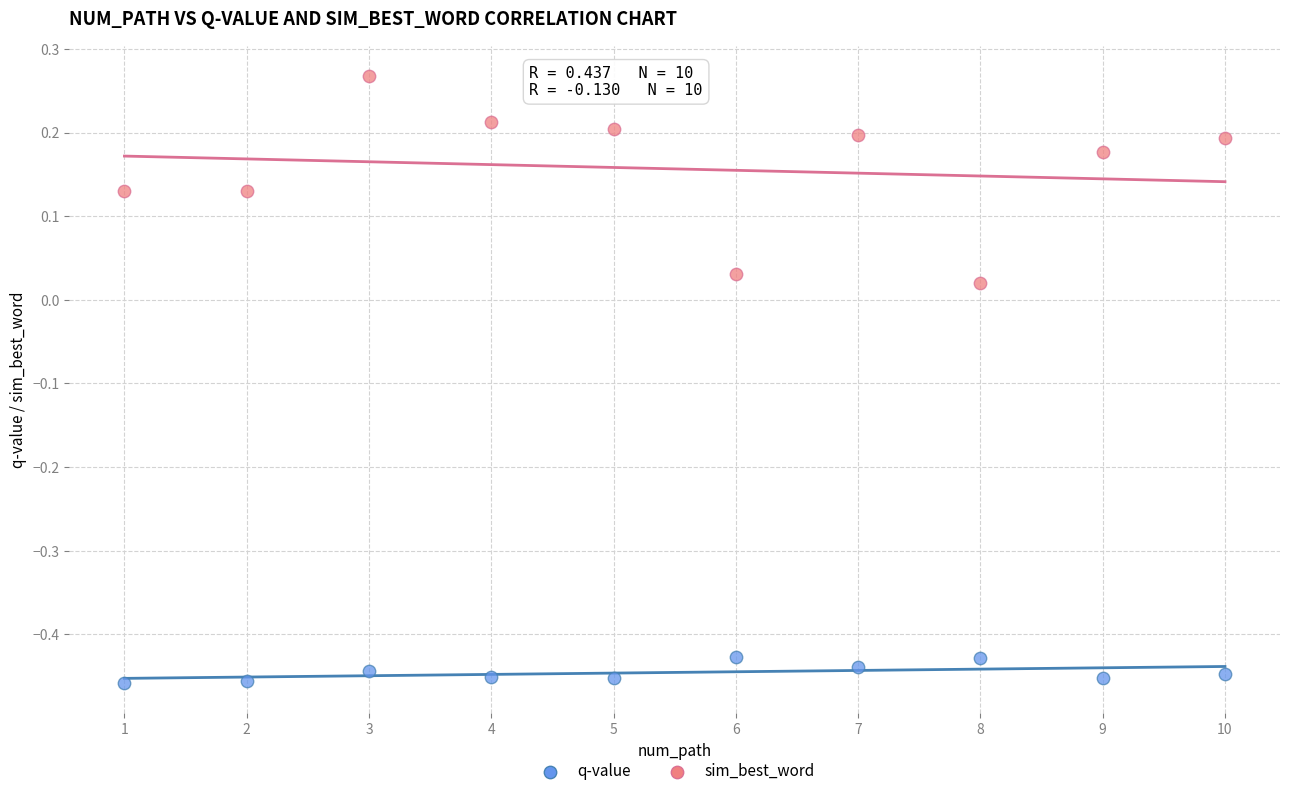

What are all the series names shown in the legend?

q-value, sim_best_word